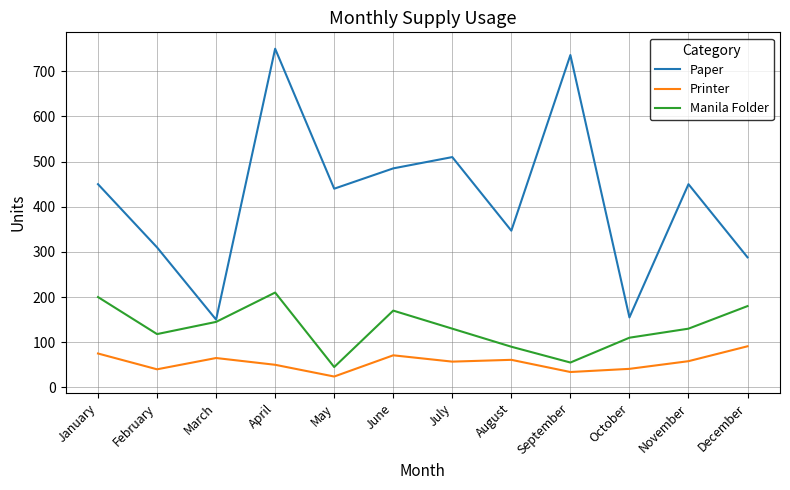

At February, list the series in order from largest to smallest.

Paper, Manila Folder, Printer